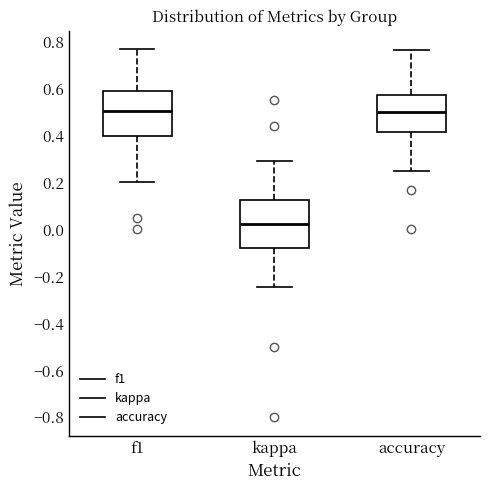

Reading left to right, transcribe this box plot: for each box, give where its median line is, the range the box spans, and where its two whiskers end, as read against the y-axis. The values are not printed on the chart, so give them approximately, as read against the axis.

f1: median 0.50, box 0.40 to 0.60, whiskers 0.20 to 0.76
kappa: median 0.02, box -0.08 to 0.12, whiskers -0.24 to 0.30
accuracy: median 0.50, box 0.42 to 0.58, whiskers 0.26 to 0.76